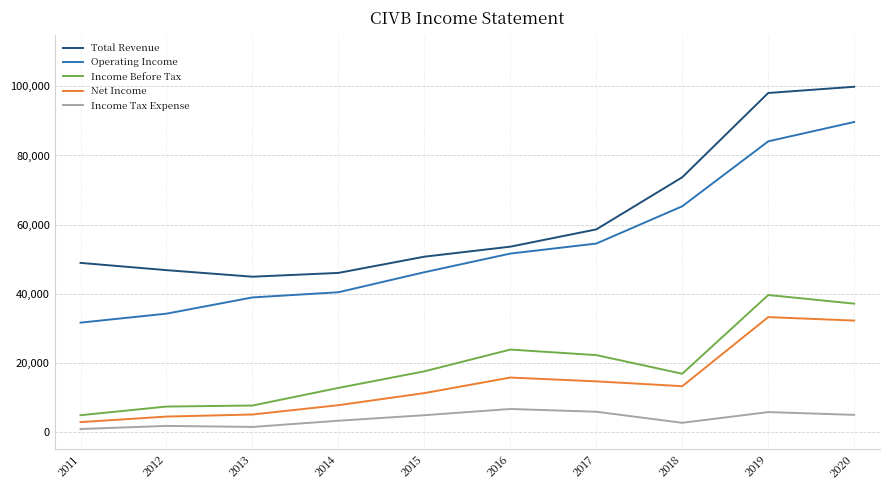

What is the difference between the maximum and minimum values in the Income Tax Expense series?

5800